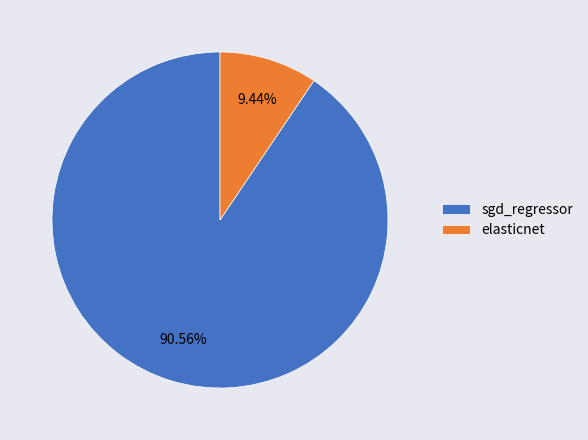

Between sgd_regressor and elasticnet, which is larger?

sgd_regressor